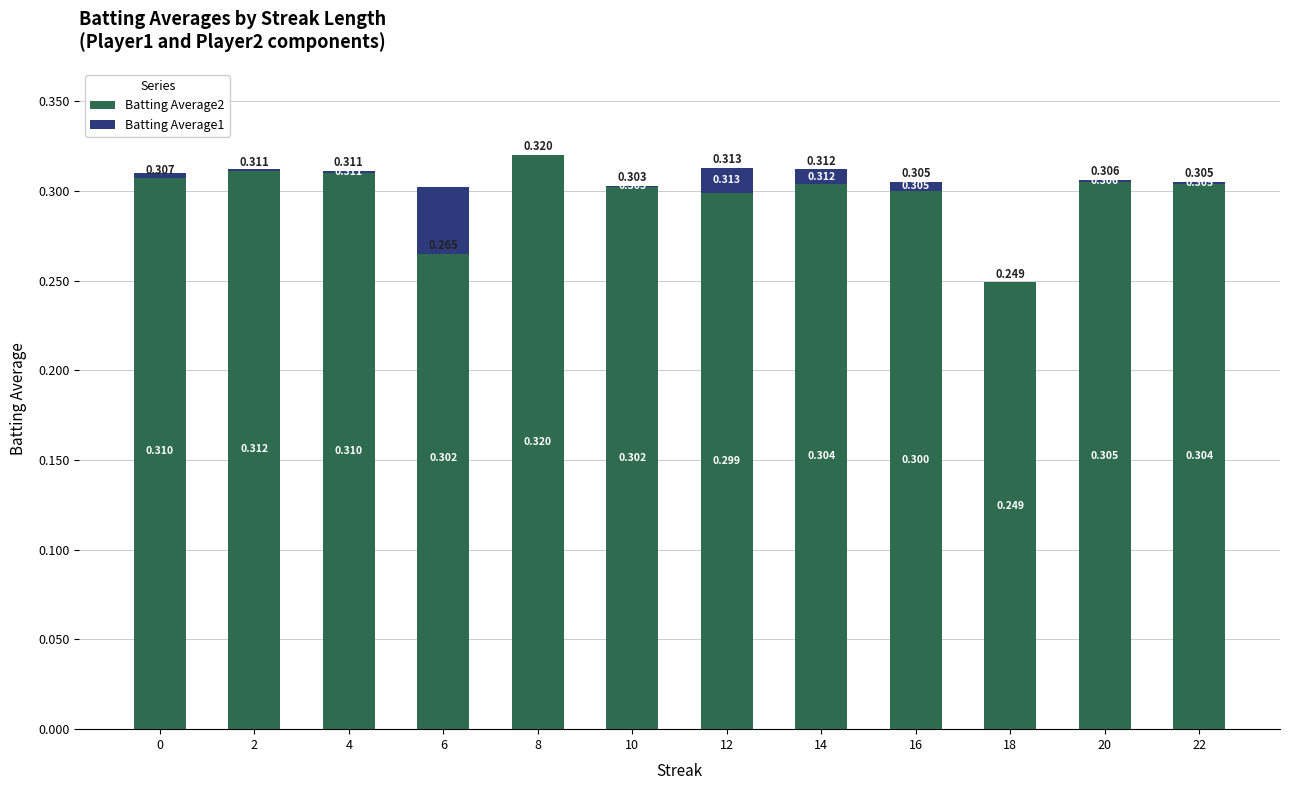

Reading right to left, extract all data points from this chart.

Batting Average2: 22=0.3	20=0.3	18=0.2	16=0.3	14=0.3	12=0.3	10=0.3	8=0.3	6=0.3	4=0.3	2=0.3	0=0.3
Batting Average1: 22=0.0	20=0.0	18=0.0	16=0.0	14=0.0	12=0.0	10=0.0	8=0.0	6=-0.0	4=0.0	2=-0.0	0=-0.0